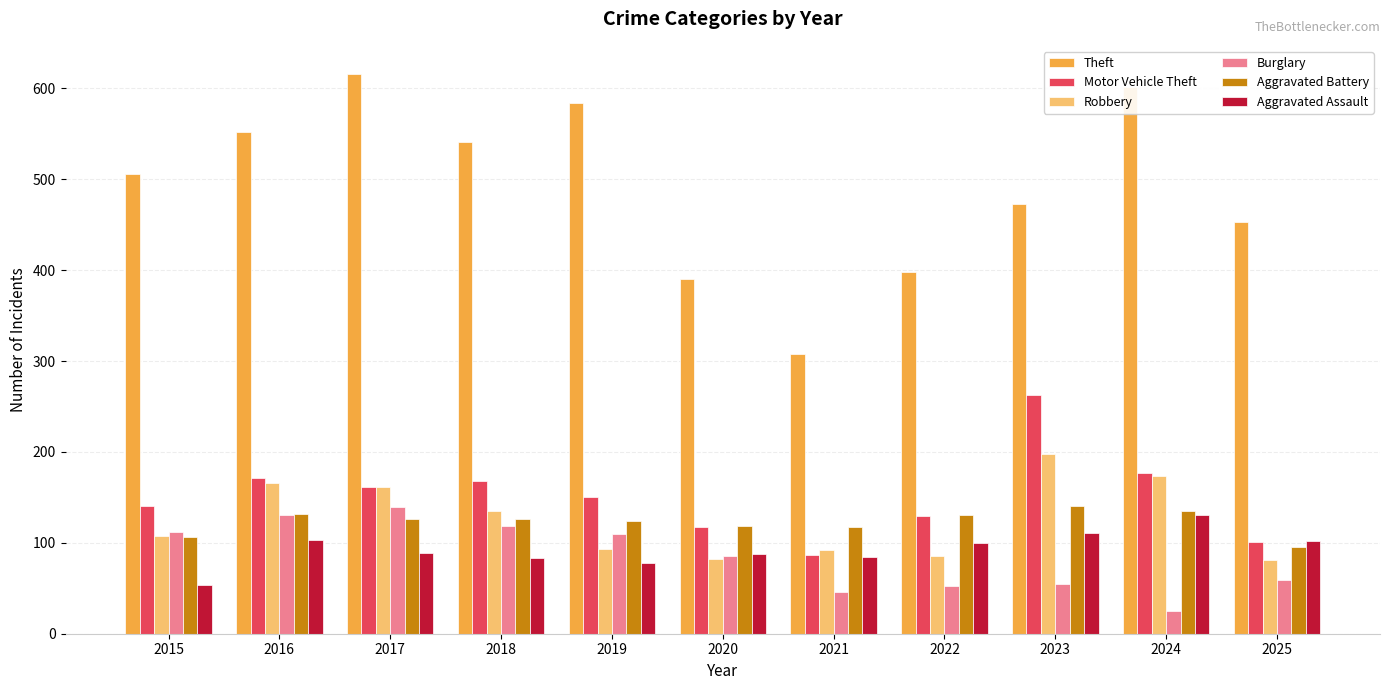

How many bars are there in total?

66